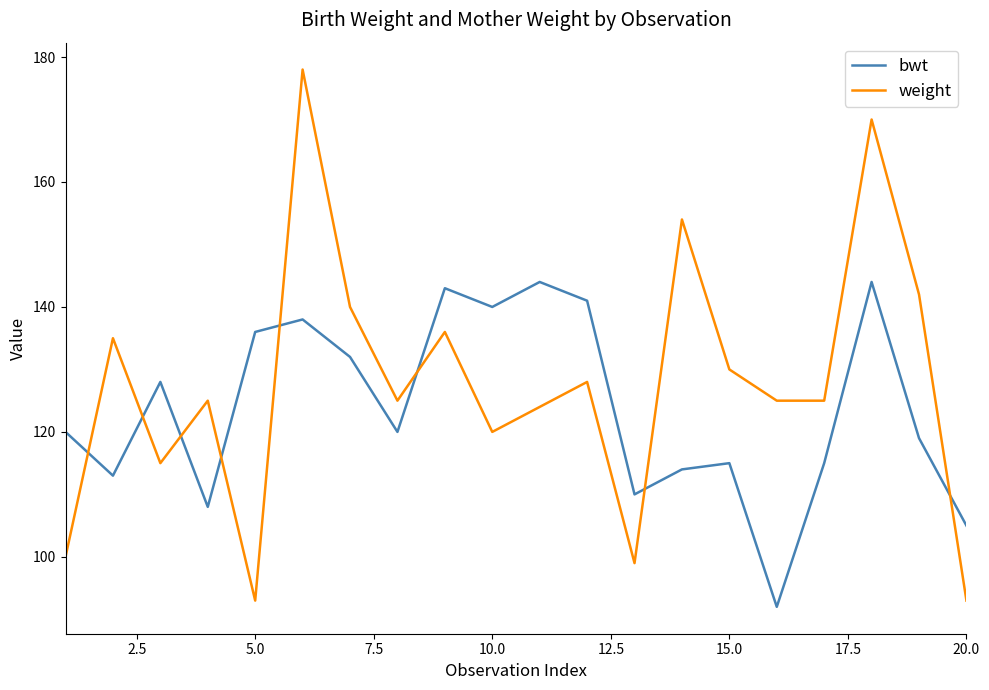

What is the difference between the maximum and second lowest values in the weight series?

85